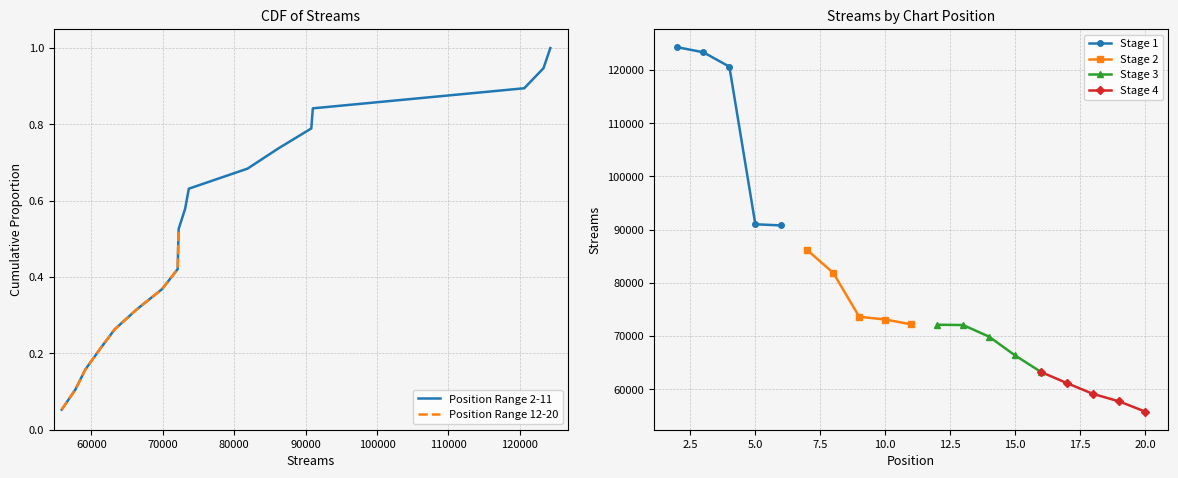

Which has a higher value, 17 or 4?

4